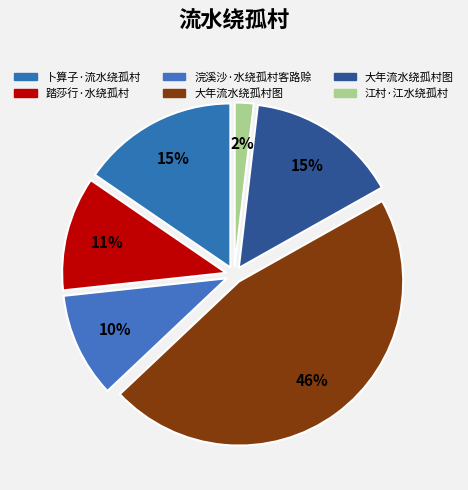

How many slices are in this pie chart?

6